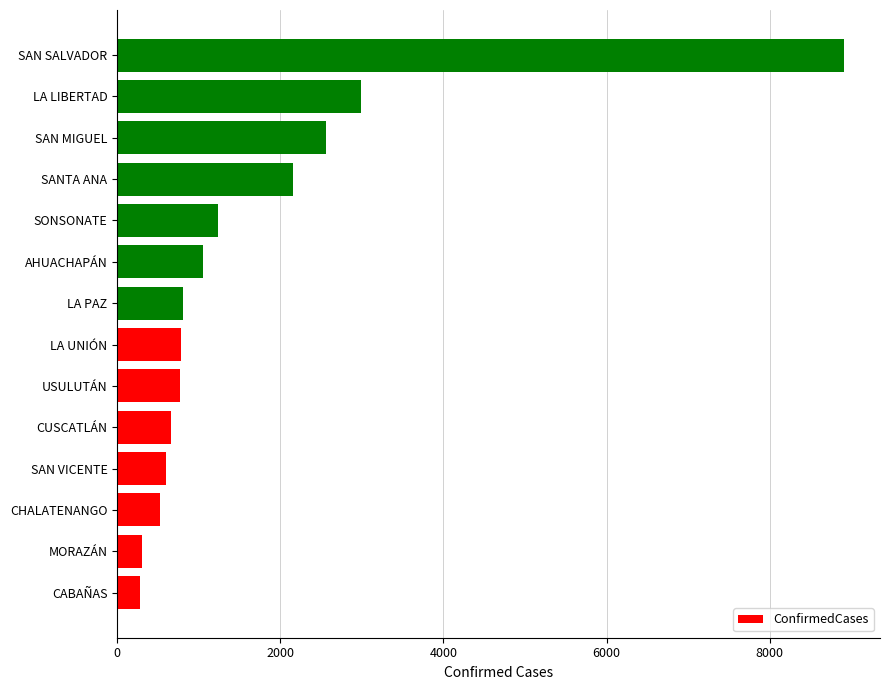

The value at SAN VICENTE is 596. True or false?

True